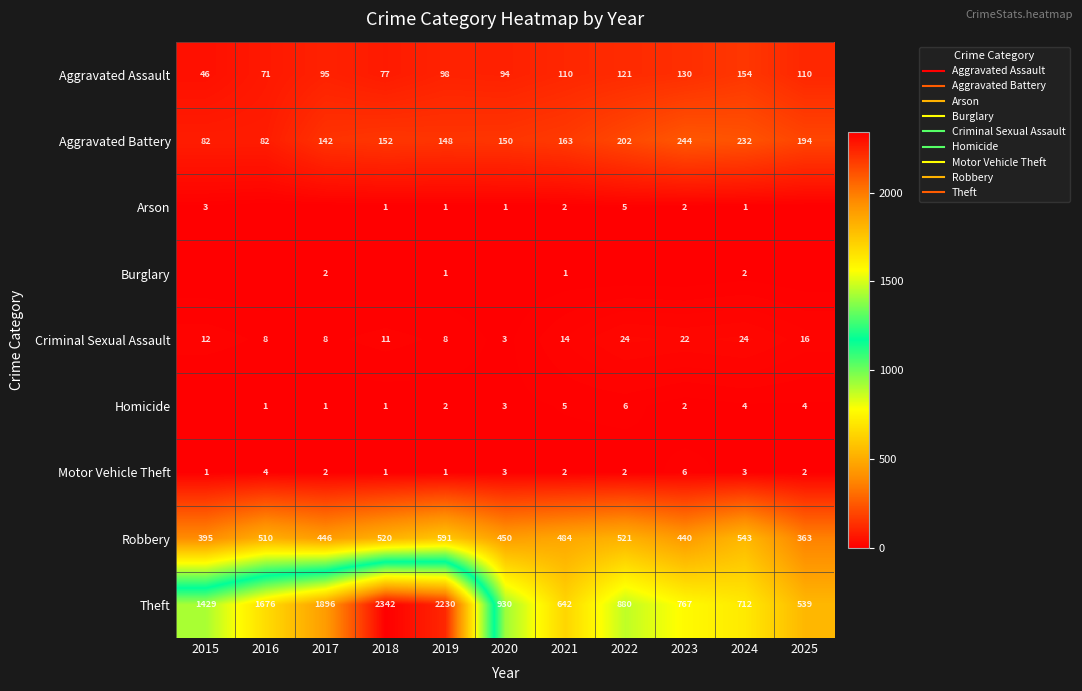

At how many categories does at least one series exceed 1192?

5